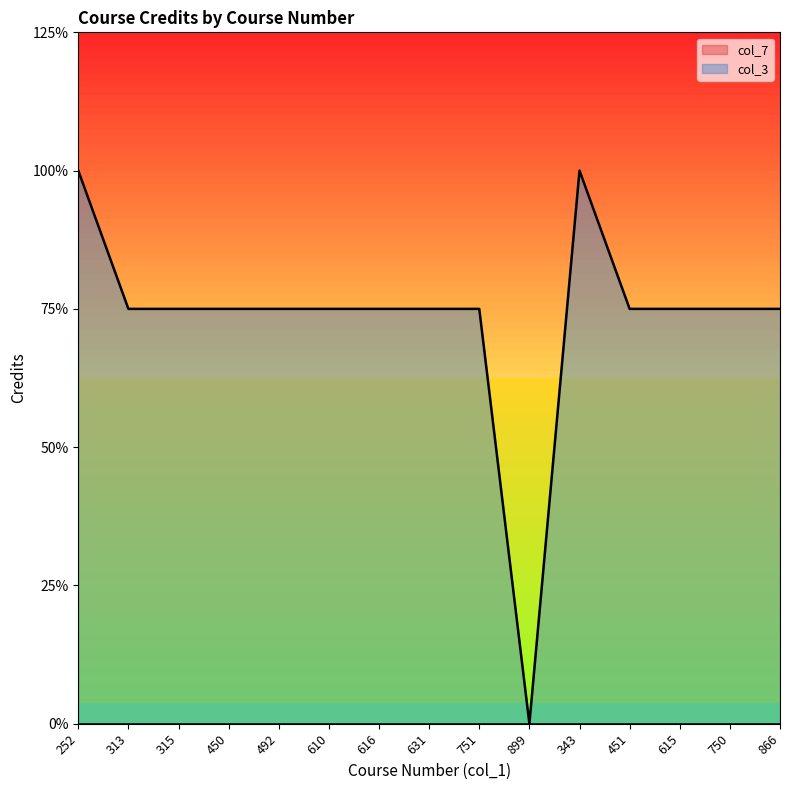

The chart shows a value of 1 at 866. True or false?

False